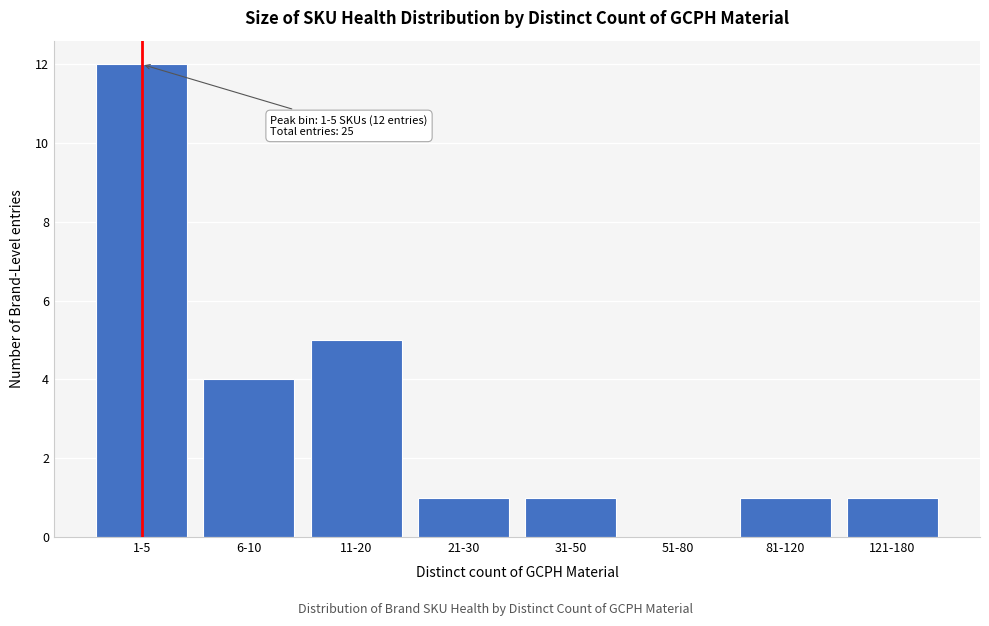

Reading left to right, what are all the values shown in this chart?

1-5=12	6-10=4	11-20=5	21-30=1	31-50=1	51-80=0	81-120=1	121-180=1